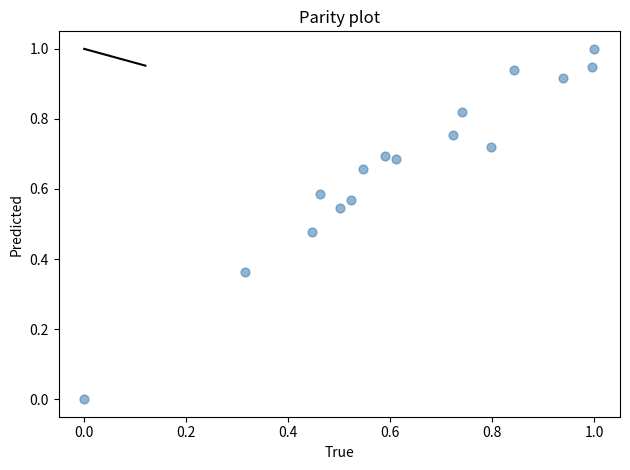

What is the range of Y values (max minus min)?

1.0